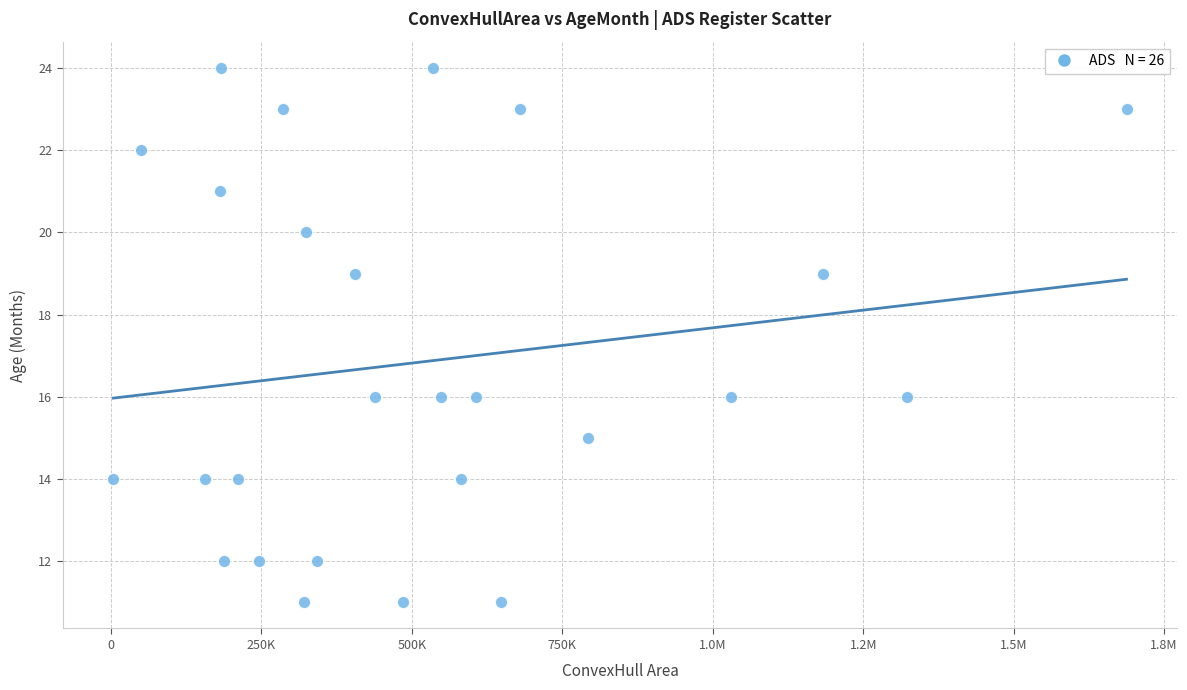

What is the range of Y values (max minus min)?

13